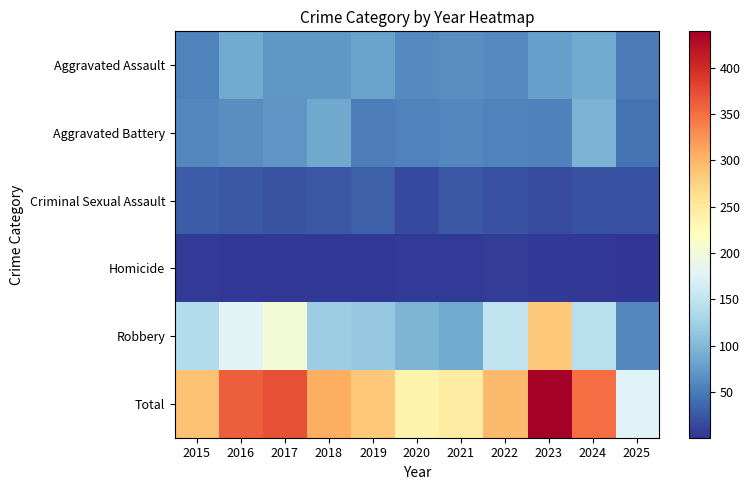

Rank the series at 2025 from lowest to highest value.

Homicide, Criminal Sexual Assault, Aggravated Battery, Aggravated Assault, Robbery, Total